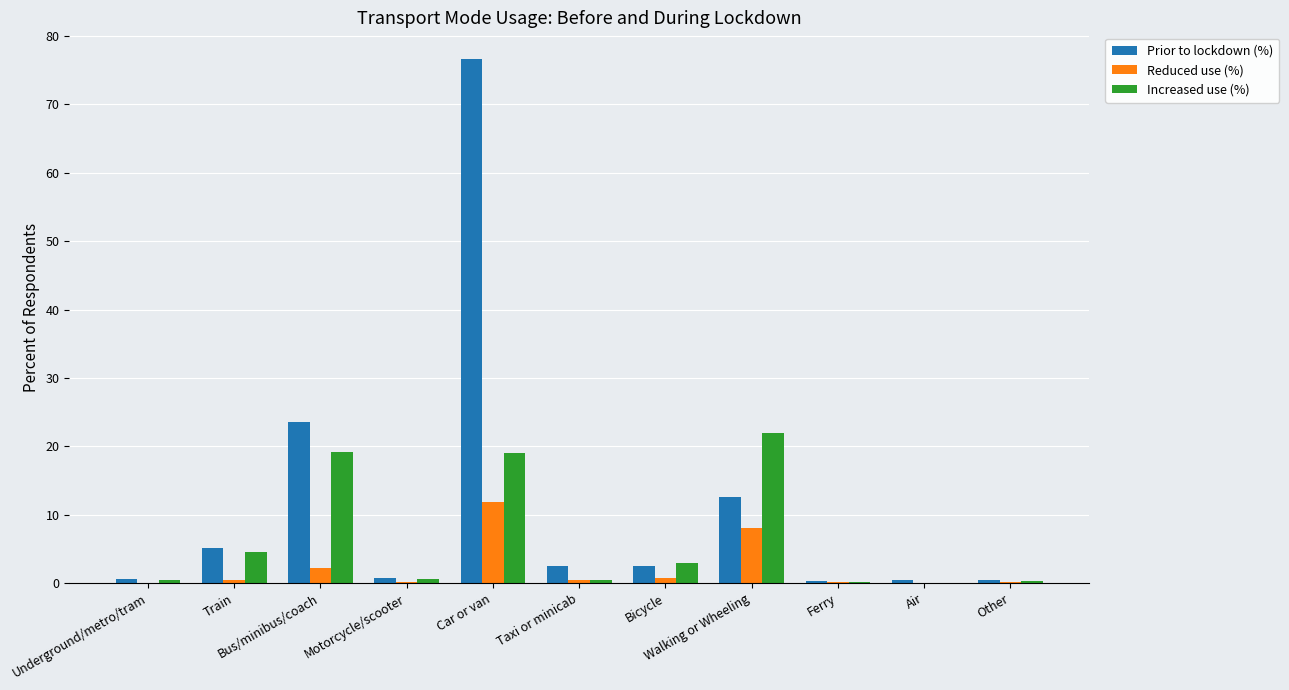

What is the highest value of the Reduced use (%) series?

11.9